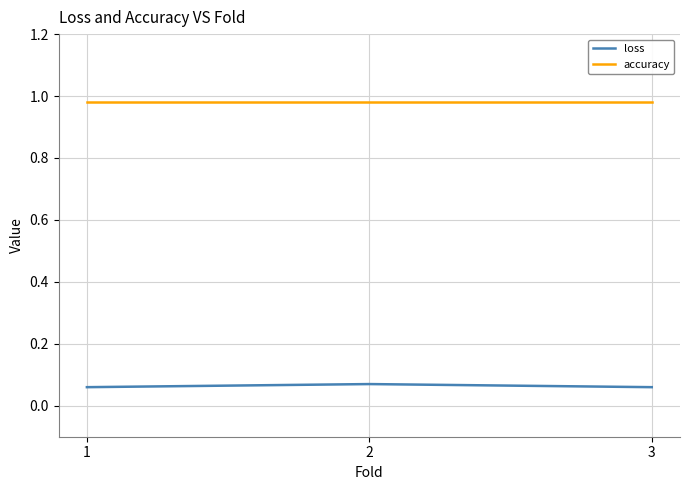

The value of accuracy at 1 is 0.2. True or false?

False